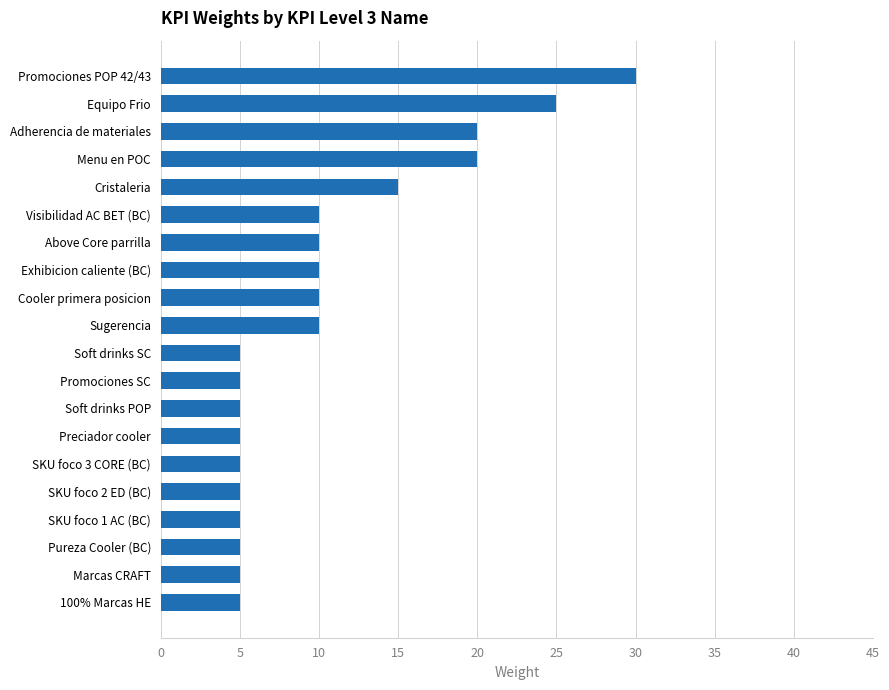

Reading bottom to top, extract all data points from this chart.

100% Marcas HE=5	Marcas CRAFT=5	Pureza Cooler (BC)=5	SKU foco 1 AC (BC)=5	SKU foco 2 ED (BC)=5	SKU foco 3 CORE (BC)=5	Preciador cooler=5	Soft drinks POP=5	Promociones SC=5	Soft drinks SC=5	Sugerencia=10	Cooler primera posicion=10	Exhibicion caliente (BC)=10	Above Core parrilla=10	Visibilidad AC BET (BC)=10	Cristaleria=15	Menu en POC=20	Adherencia de materiales=20	Equipo Frio=25	Promociones POP 42/43=30